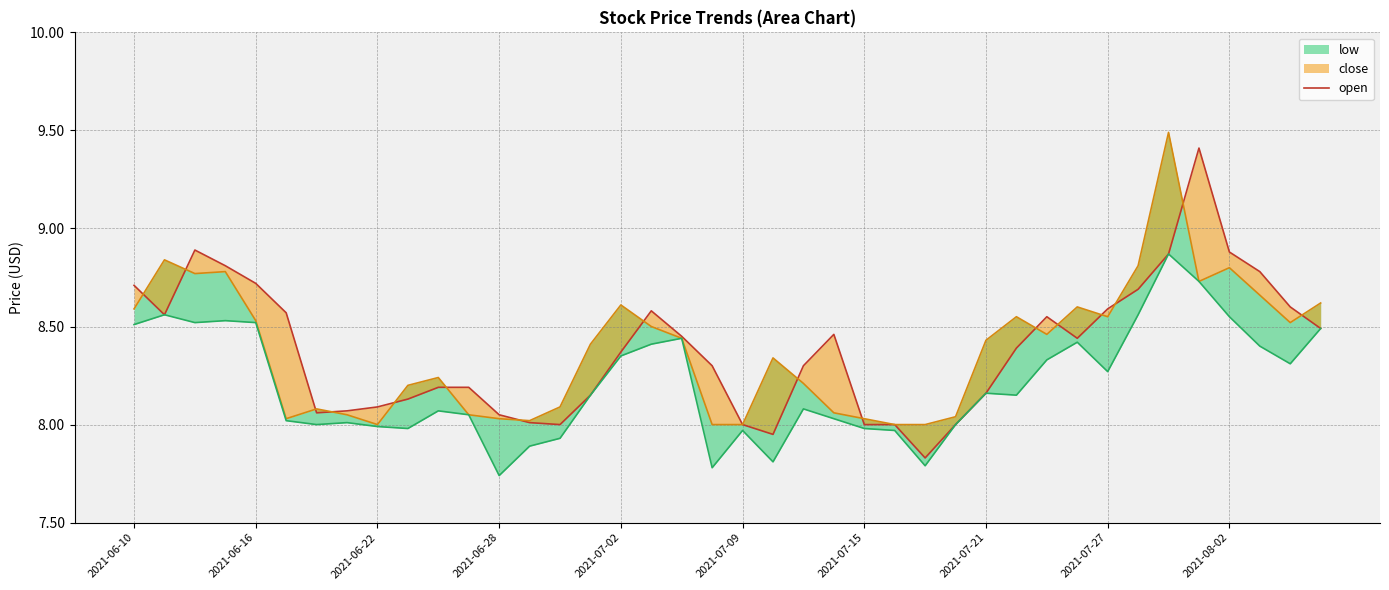

The value at 39 is 4.1. True or false?

False